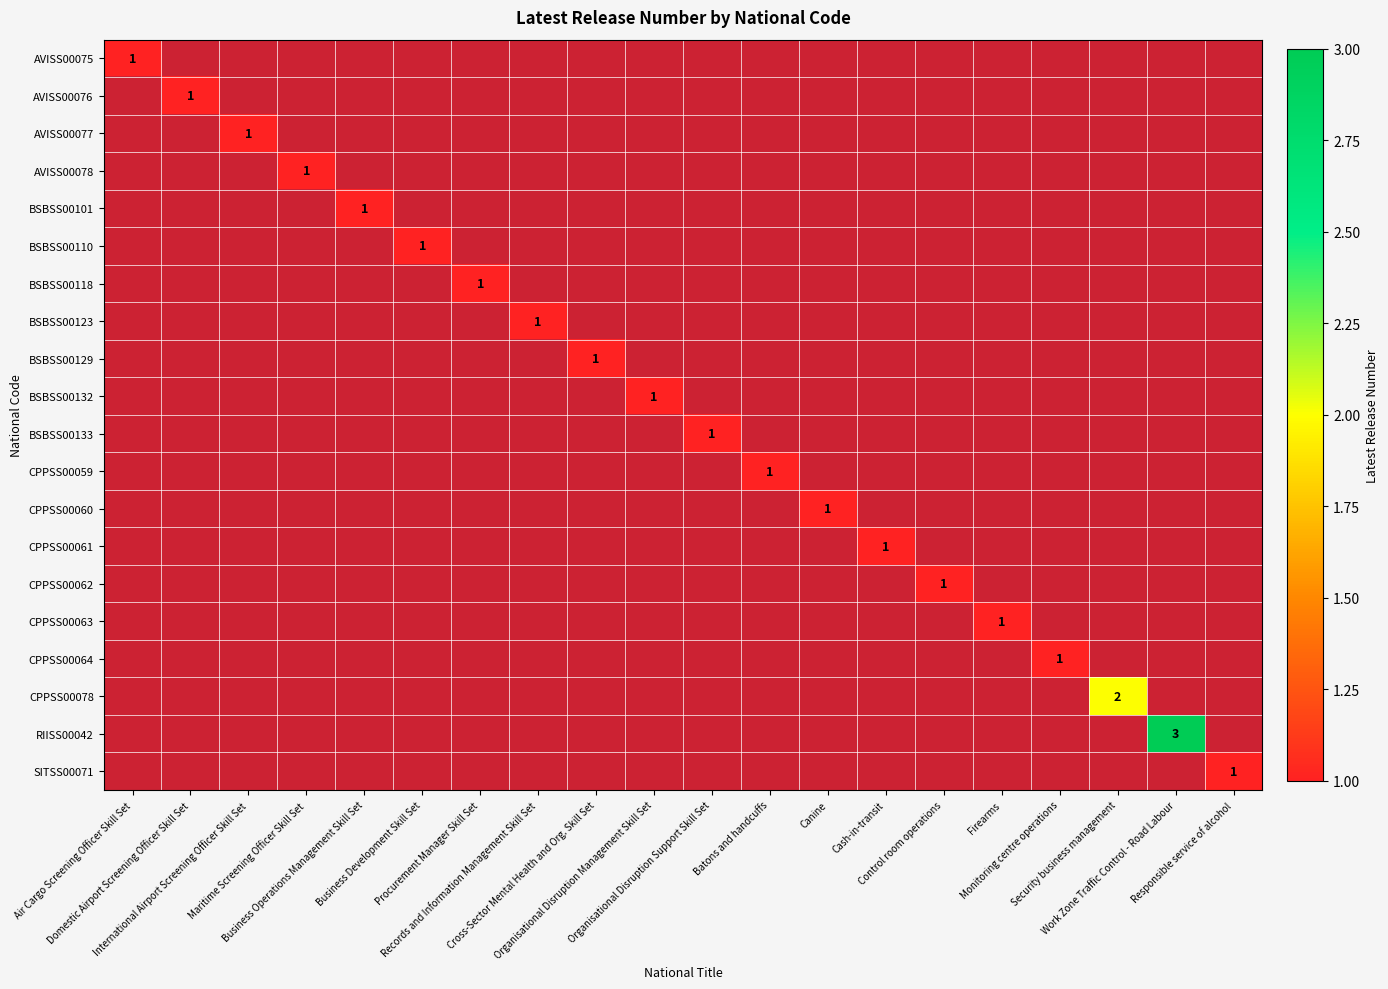

Rank the series by their maximum value, from lowest to highest.

AVISS00075, AVISS00076, AVISS00077, AVISS00078, BSBSS00101, BSBSS00110, BSBSS00118, BSBSS00123, BSBSS00129, BSBSS00132, BSBSS00133, CPPSS00059, CPPSS00060, CPPSS00061, CPPSS00062, CPPSS00063, CPPSS00064, SITSS00071, CPPSS00078, RIISS00042